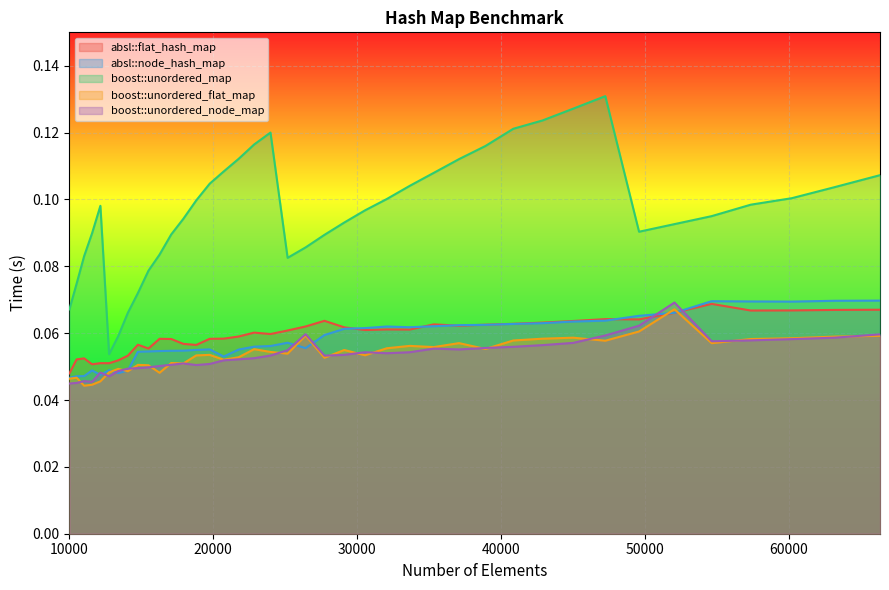

True or false: absl::node_hash_map and boost::unordered_map intersect in this chart.

False